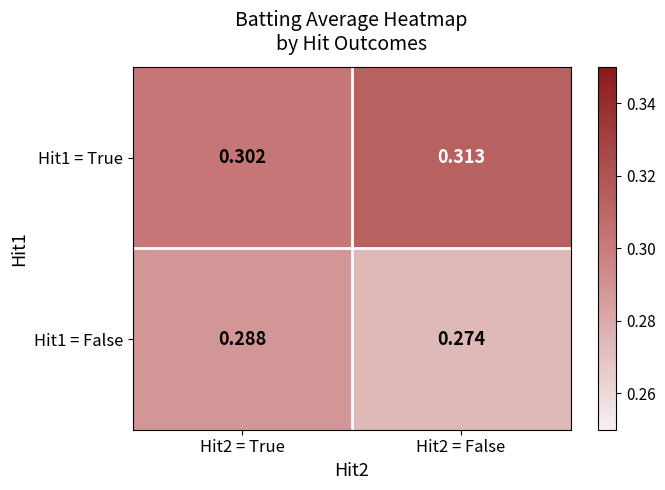

Count the number of data series in this chart.

2